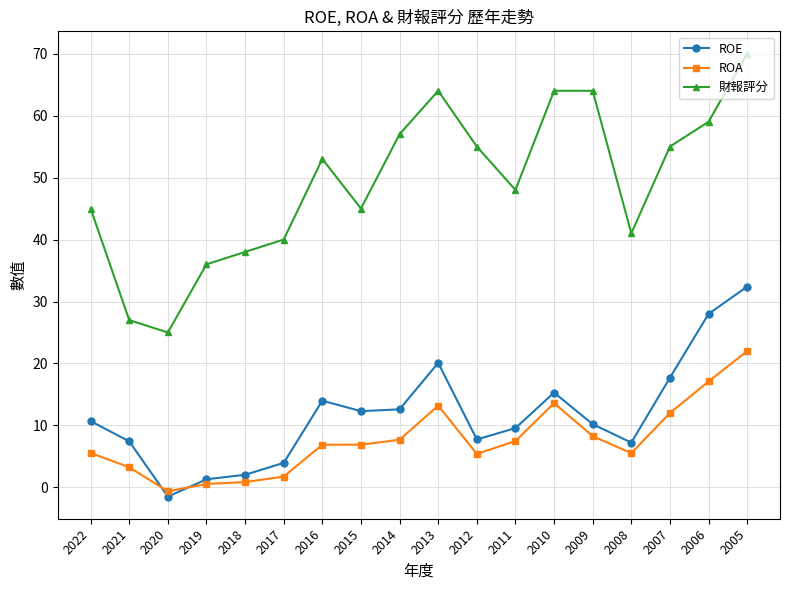

True or false: 財報評分 and ROE intersect in this chart.

False